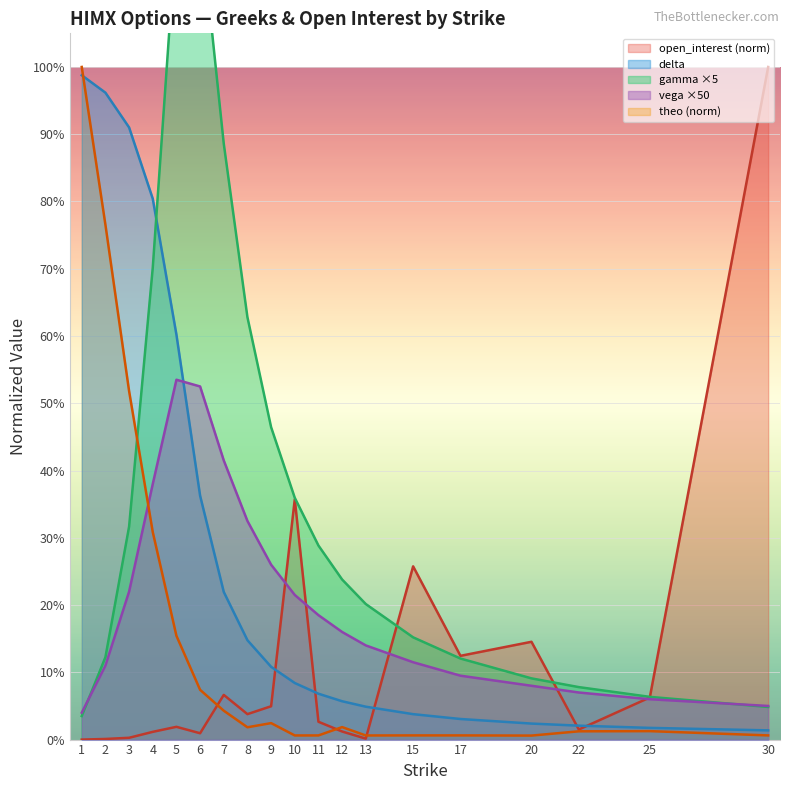

Reading left to right, transcribe all the data shown in this chart.

open_interest (norm) line: 0.0	0.0	0.0	0.0	0.0	0.0	0.1	0.0	0.0	0.4	0.0	0.0	0.0	0.3	0.1	0.1	0.0	0.1	1.0
delta line: 1.0	1.0	0.9	0.8	0.6	0.4	0.2	0.1	0.1	0.1	0.1	0.1	0.0	0.0	0.0	0.0	0.0	0.0	0.0
gamma ×5 line: 0.0	0.1	0.3	0.7	1.2	1.2	0.9	0.6	0.5	0.4	0.3	0.2	0.2	0.2	0.1	0.1	0.1	0.1	0.0
vega ×50 line: 0.0	0.1	0.2	0.4	0.5	0.5	0.4	0.3	0.3	0.2	0.2	0.2	0.1	0.1	0.1	0.1	0.1	0.1	0.1
theo (norm) line: 1.0	0.8	0.5	0.3	0.2	0.1	0.0	0.0	0.0	0.0	0.0	0.0	0.0	0.0	0.0	0.0	0.0	0.0	0.0